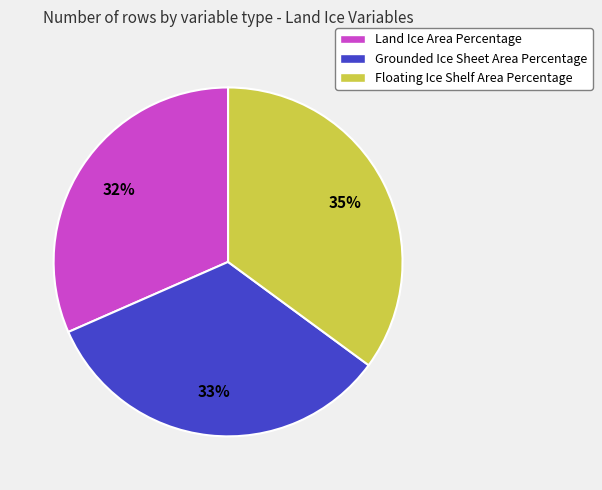

Combined, do Land Ice Area Percentage and Floating Ice Shelf Area Percentage account for over 50%?

Yes